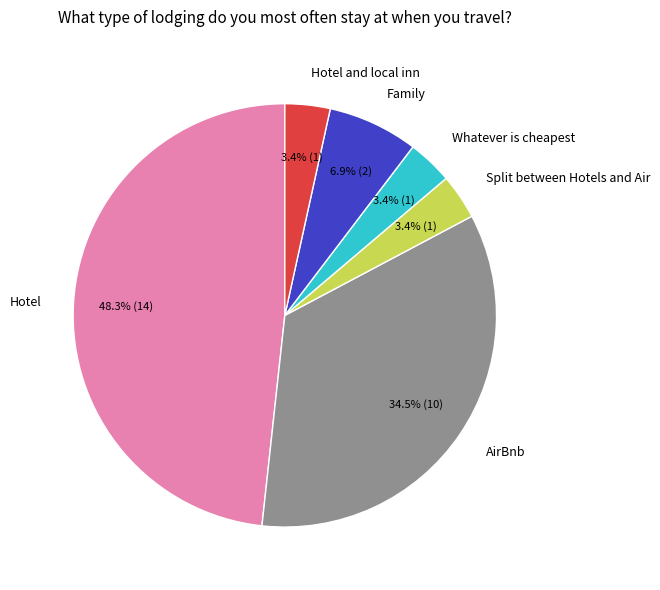

How many slices are in this pie chart?

6